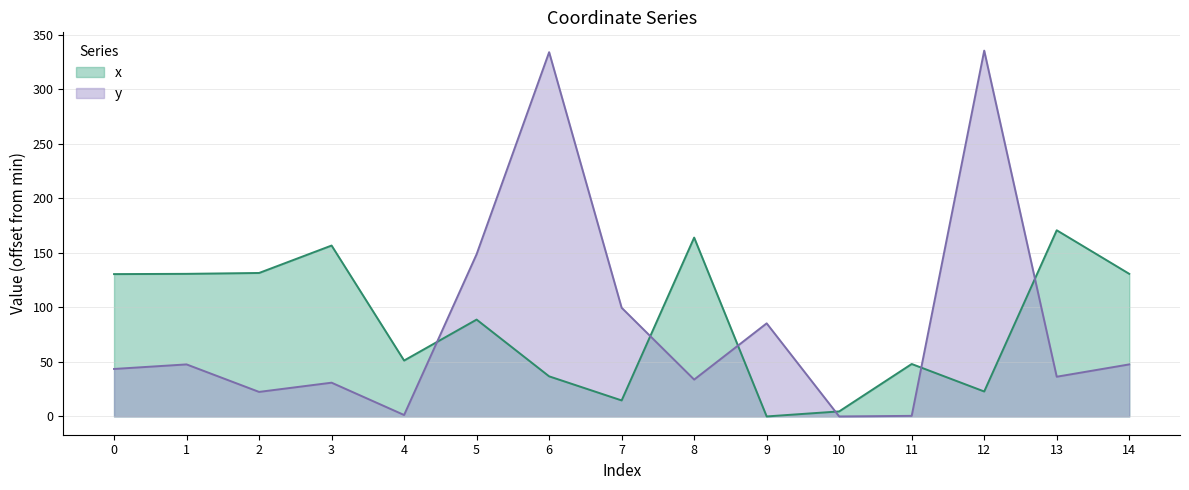

Rank the series by their average value, from highest to lowest.

x, y